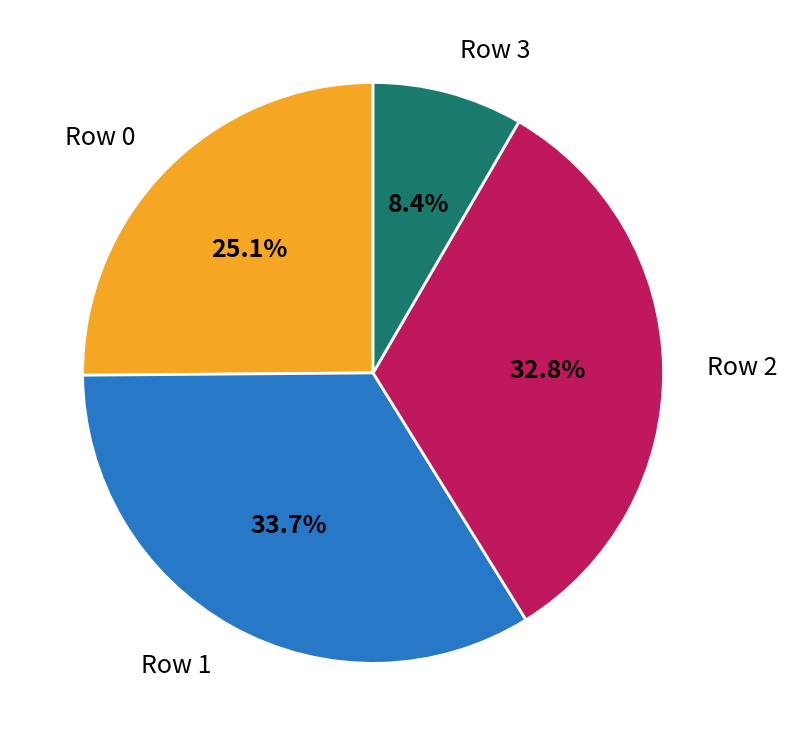

What is the ratio of the value at Row 1 to the value at Row 2?

1.0